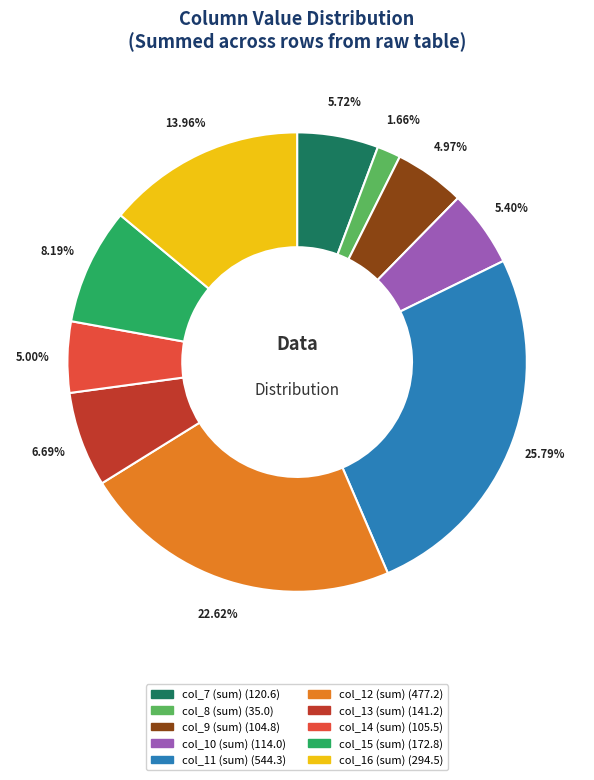

Which slice is the largest?

col_11 (sum)